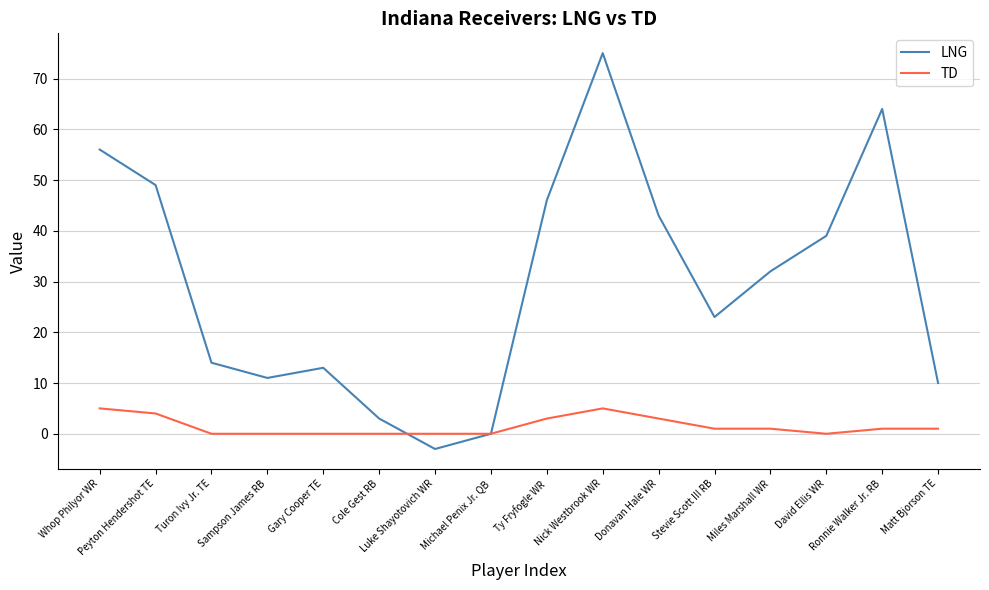

What is the difference between the LNG values at Peyton Hendershot TE and Whop Philyor WR?

7